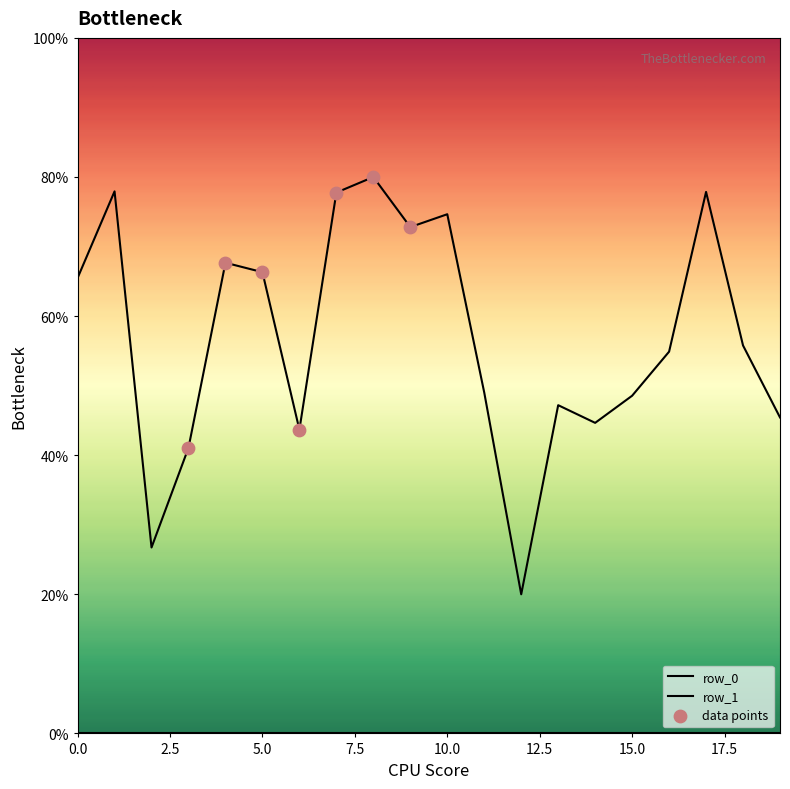

How many lines are shown in the chart?

2